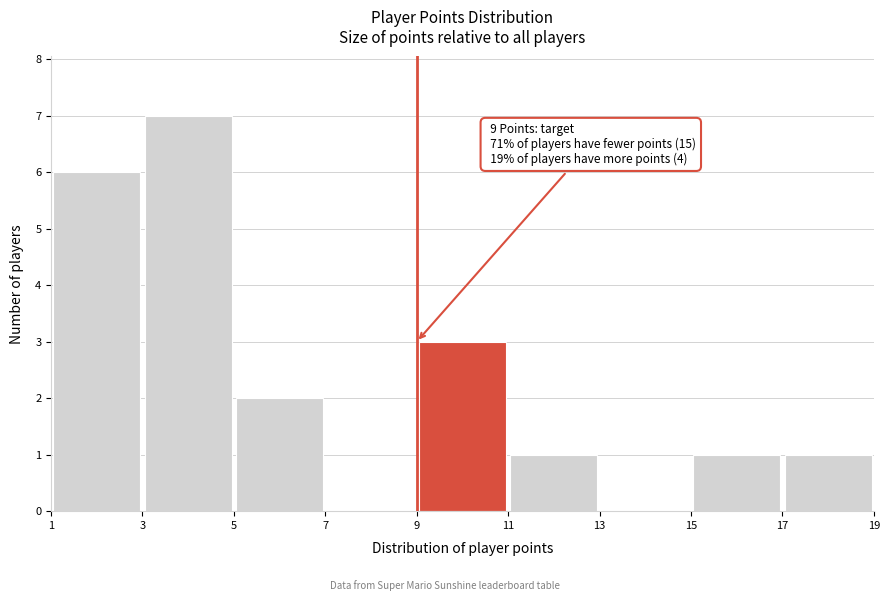

Which range on the x-axis has the tallest bar?

3 to 5